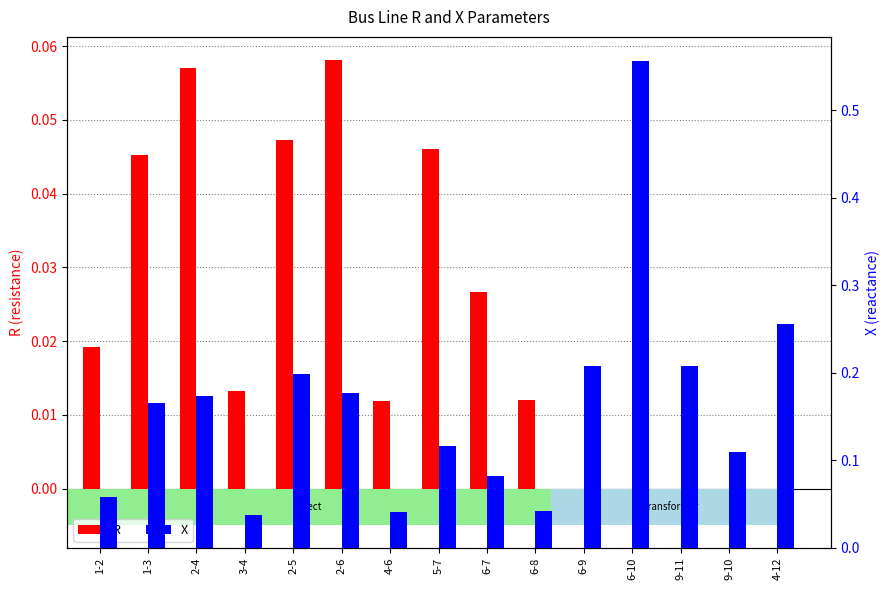

What is the difference between the maximum and minimum values in the X series?

0.5